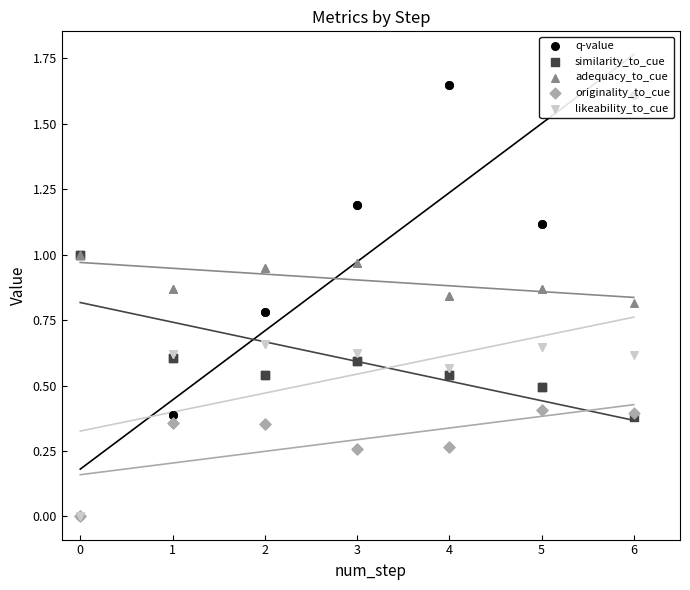

Which series reaches the maximum Y coordinate?

q-value